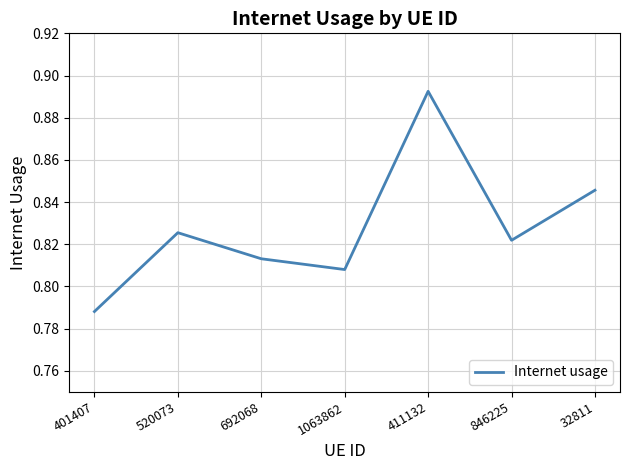

What position from the left is 520073?

2